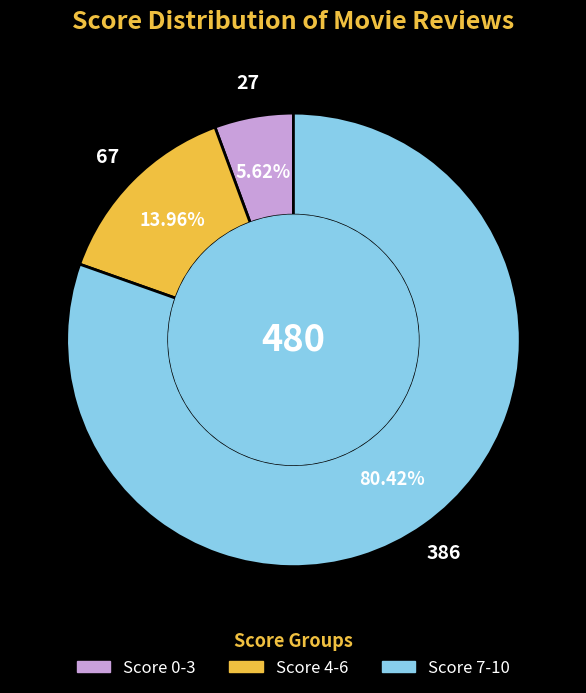

Is there any slice that represents more than half of the pie?

Yes